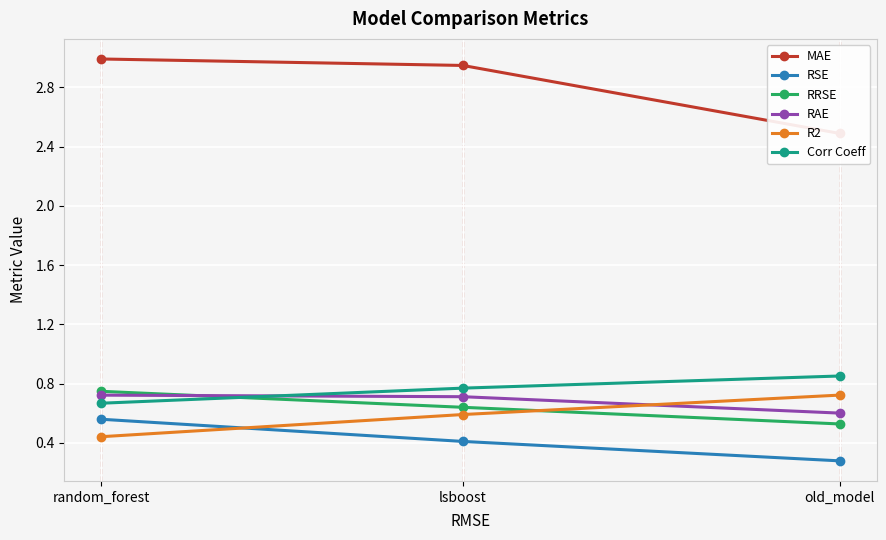

Which series has the largest total across all categories?

MAE